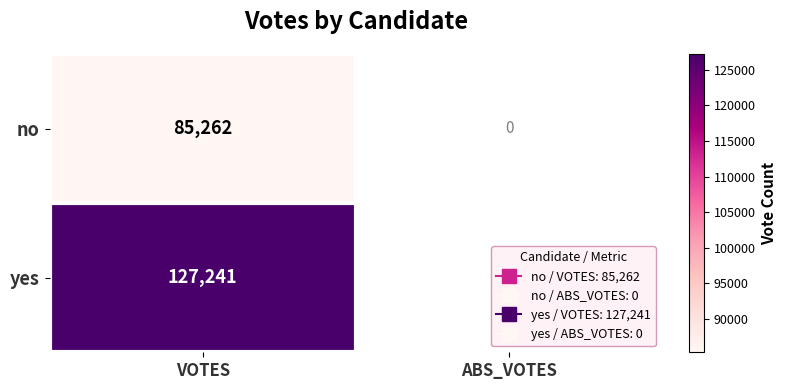

How many series are shown in this chart?

2